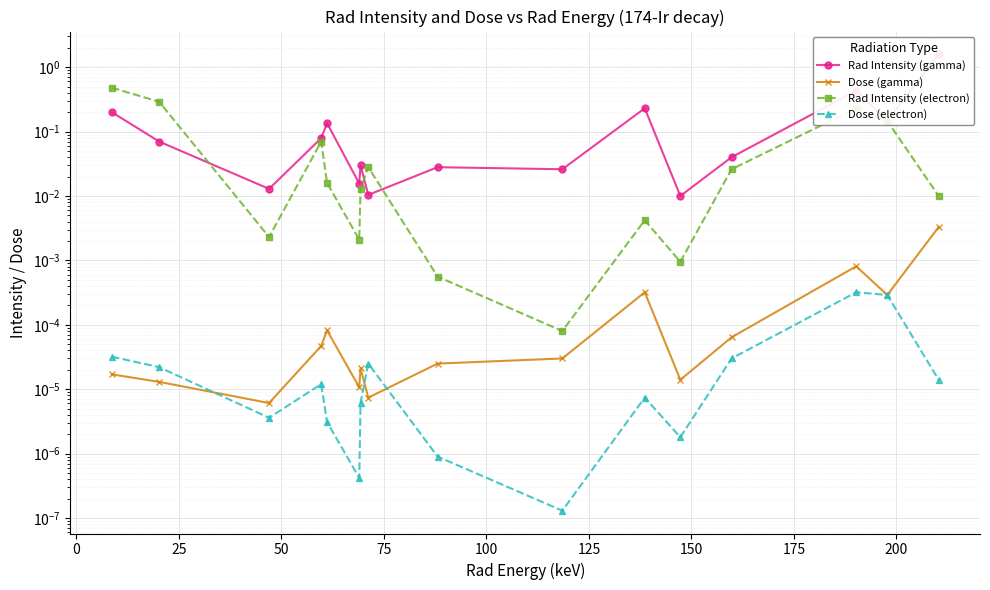

Is it true that Rad Intensity (gamma) equals 0.0 at 0?

False